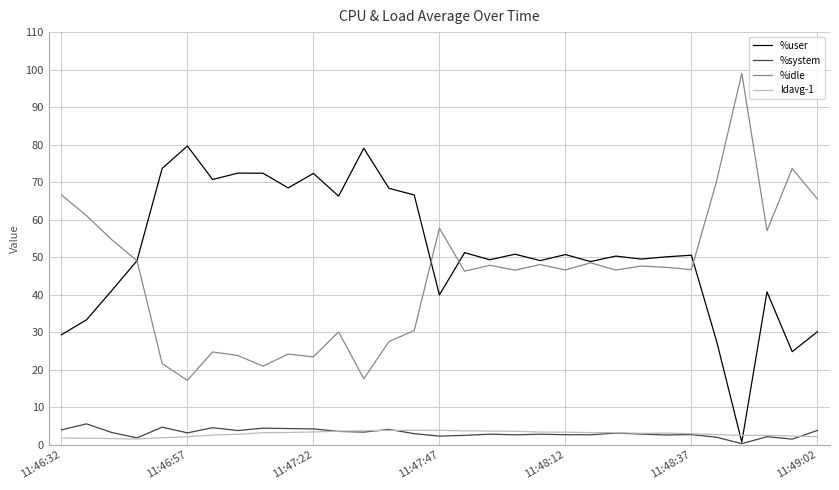

What is the lowest value of the %idle series?

17.2